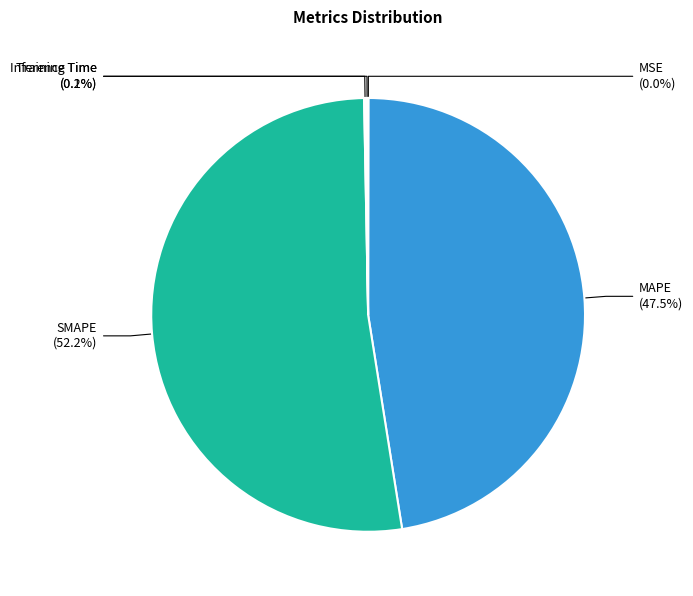

Which category accounts for the majority?

SMAPE